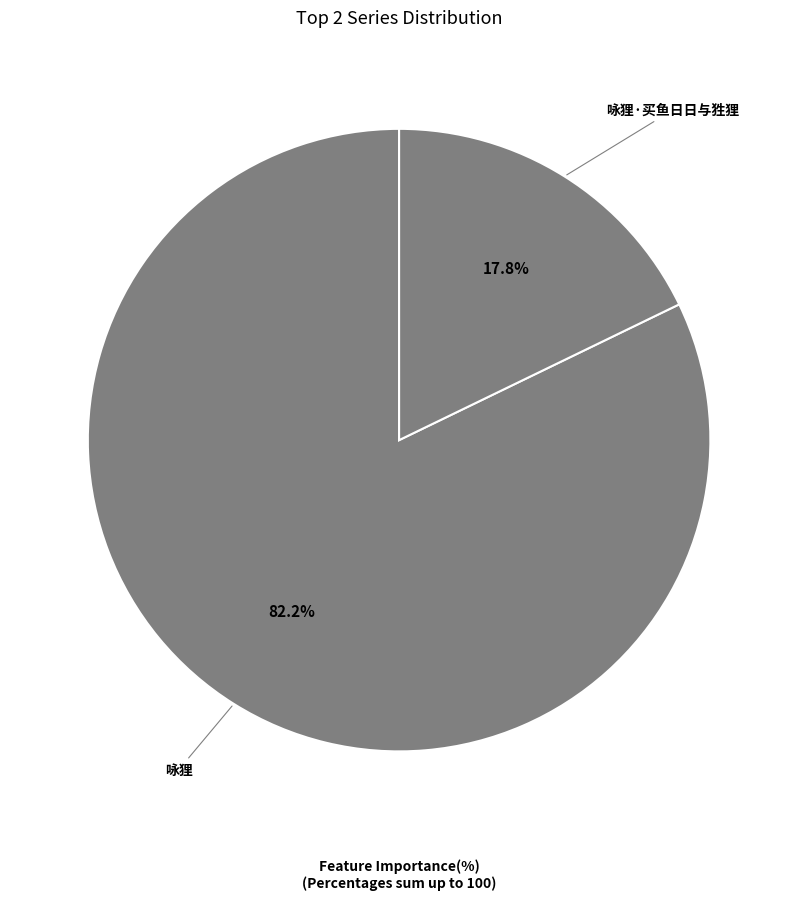

Is it true that 咏狸 is 82% of the pie?

True